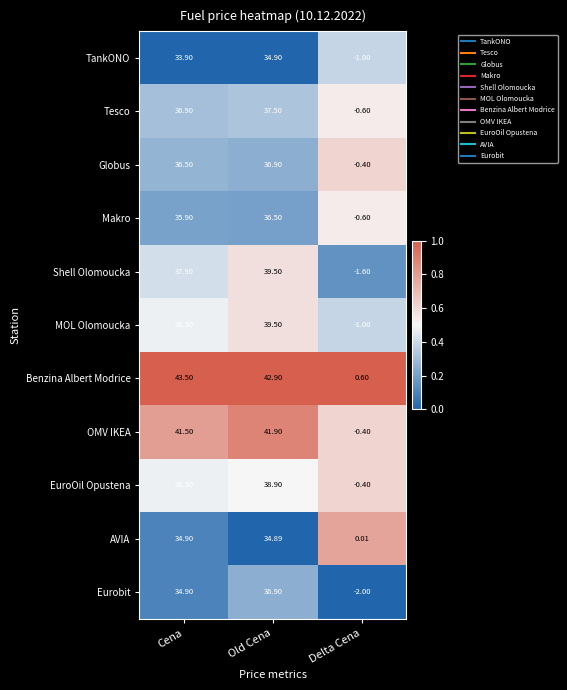

Which series changed the most between Cena and Delta Cena?

Benzina Albert Modrice